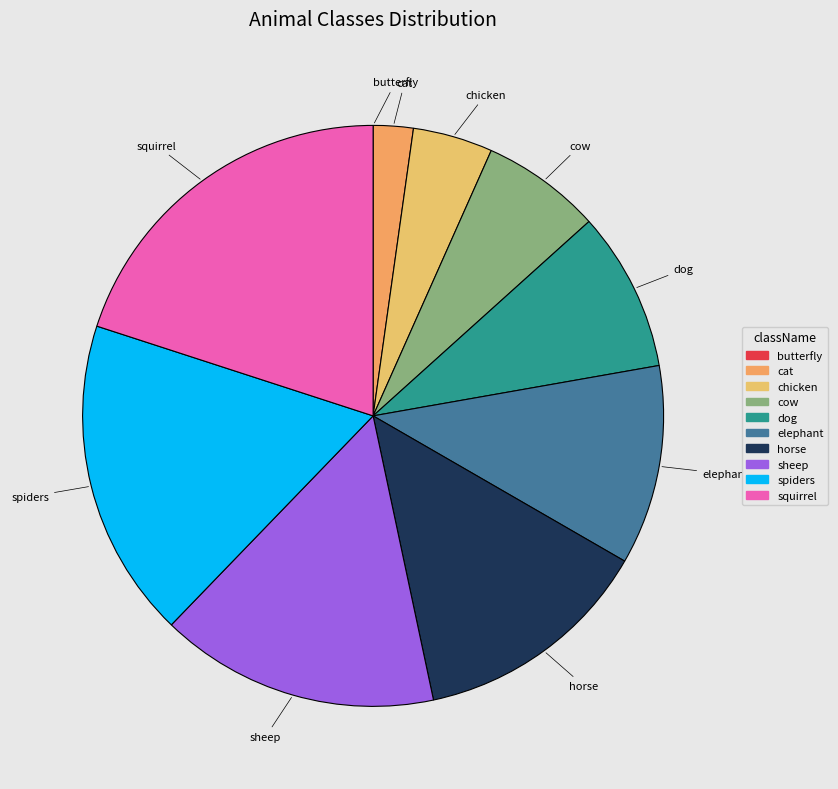

Is the sum of cow and horse greater than half?

No